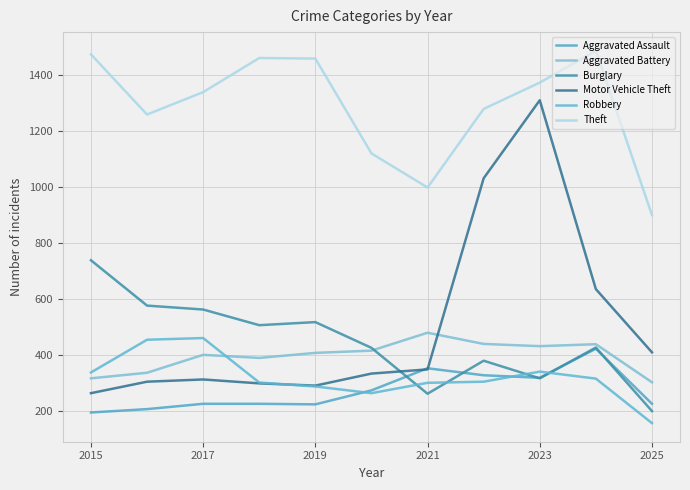

What are all the series names shown in the legend?

Aggravated Assault, Aggravated Battery, Burglary, Motor Vehicle Theft, Robbery, Theft